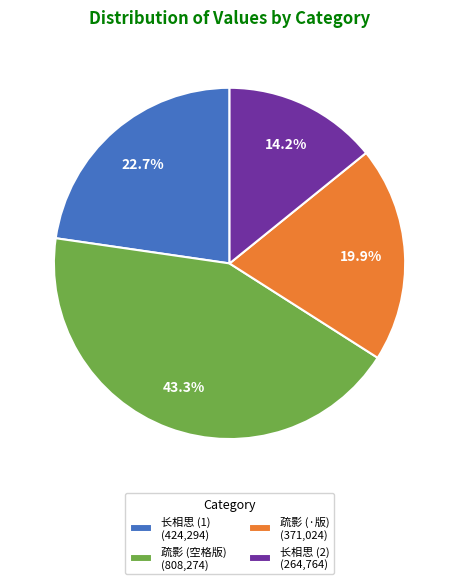

Does any single category account for the majority?

No